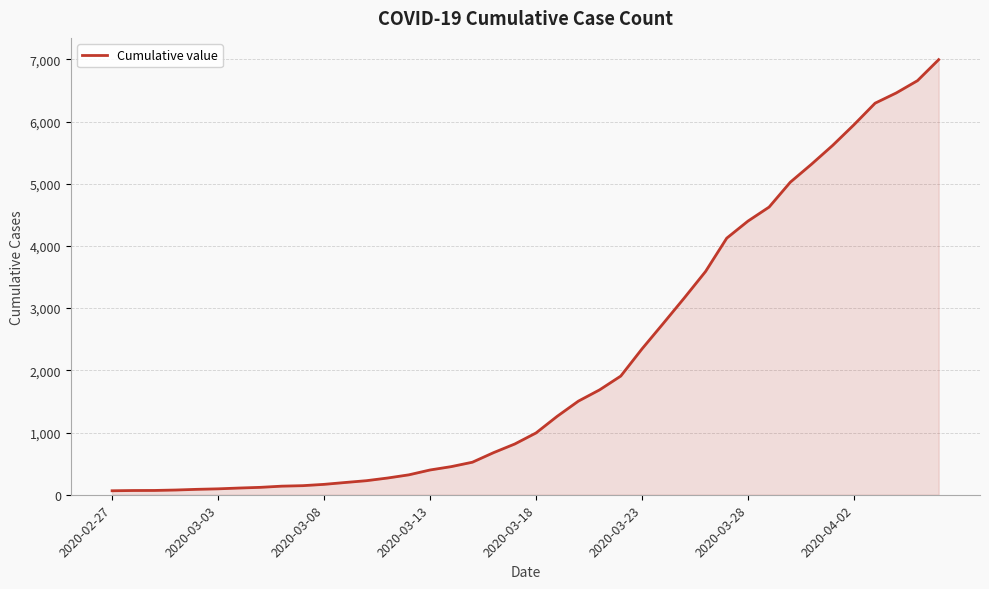

What is the maximum value shown in the chart?

6995